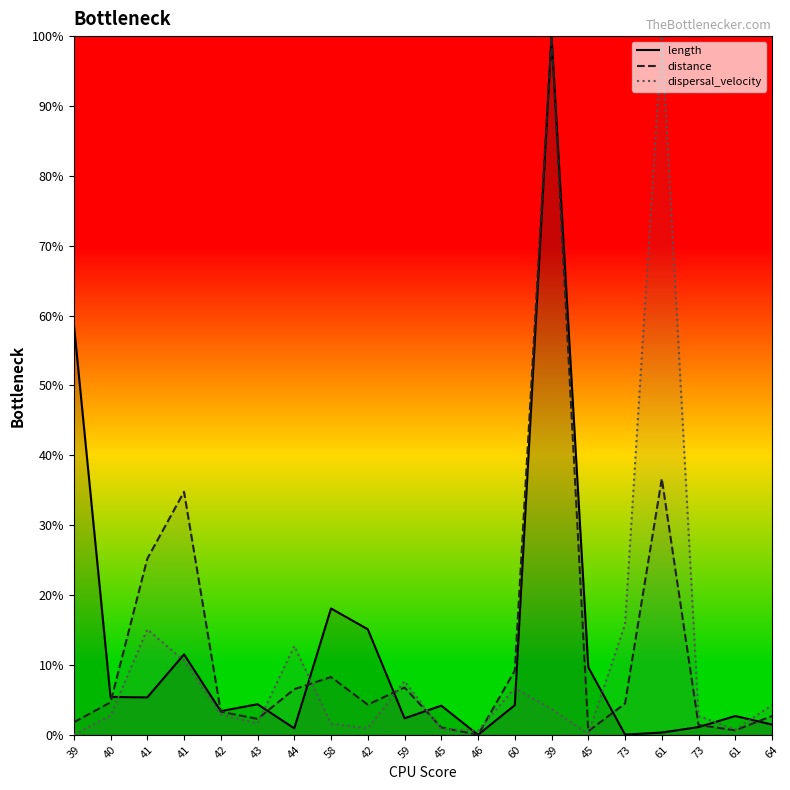

Reading left to right, list all the values displayed in this chart.

length: 58.9	5.4	5.4	11.5	3.4	4.4	0.9	18.1	15.1	2.4	4.2	0.0	4.2	100.0	9.7	0.0	0.3	1.1	2.7	1.5
distance: 1.8	4.6	25.2	34.8	3.3	2.3	6.5	8.3	4.3	6.8	1.1	0.0	9.2	100.0	0.5	4.5	36.7	1.4	0.6	2.7
dispersal_velocity: 0.0	2.8	15.1	10.6	2.9	1.6	12.7	1.6	1.0	7.7	0.8	0.6	6.7	3.7	0.1	15.8	100.0	2.7	0.7	4.2